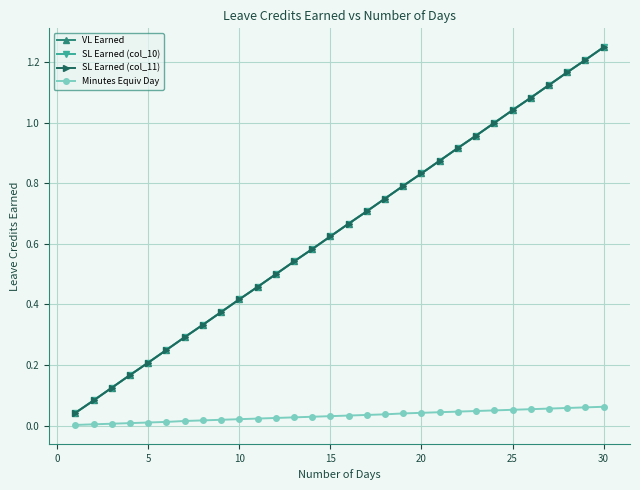

Is this an area chart (filled region under the line)?

No